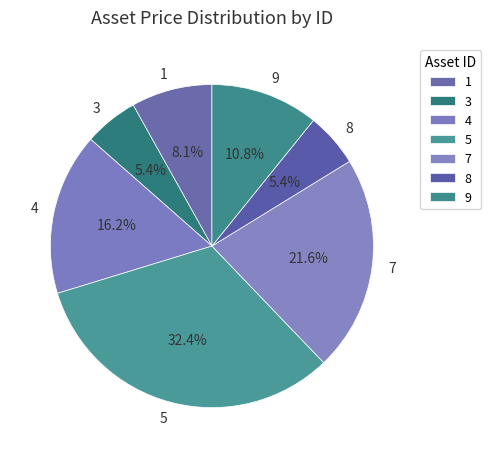

The 9 slice represents 1% of the pie. True or false?

False